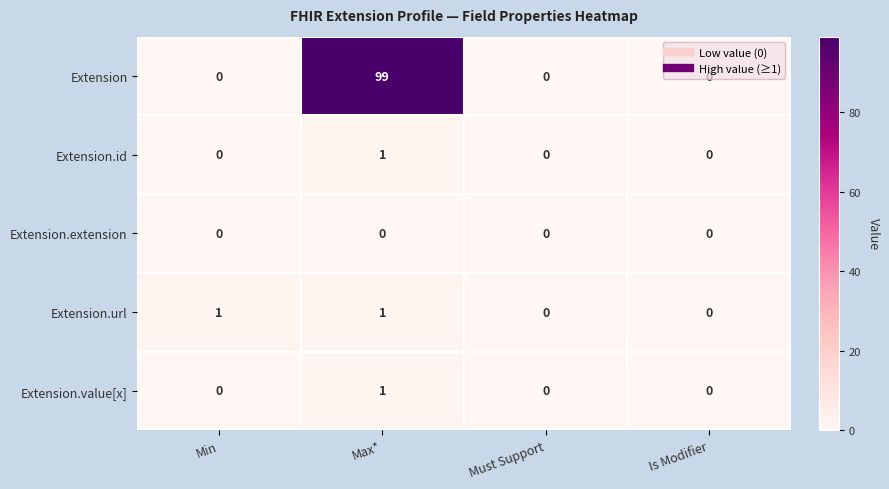

What is the maximum value shown in the chart?

99